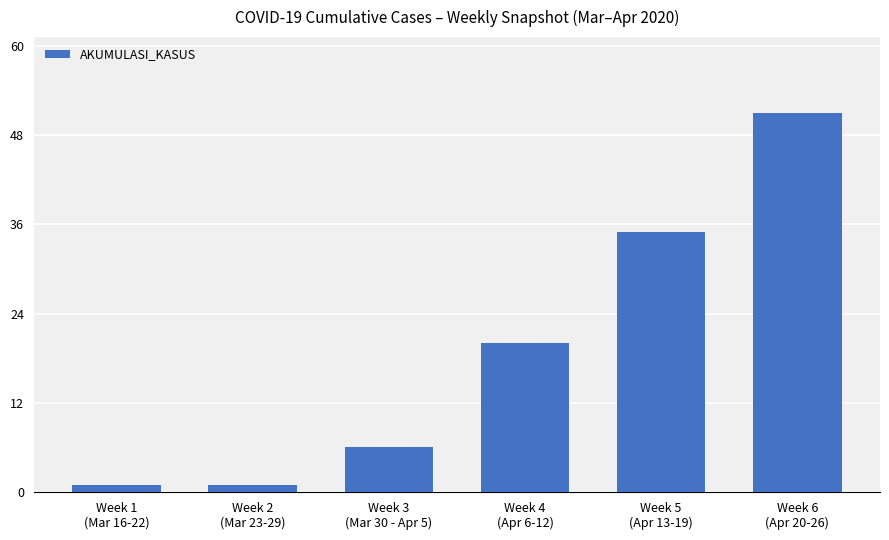

Which has a higher value, Week 3
(Mar 30 - Apr 5) or Week 6
(Apr 20-26)?

Week 6
(Apr 20-26)